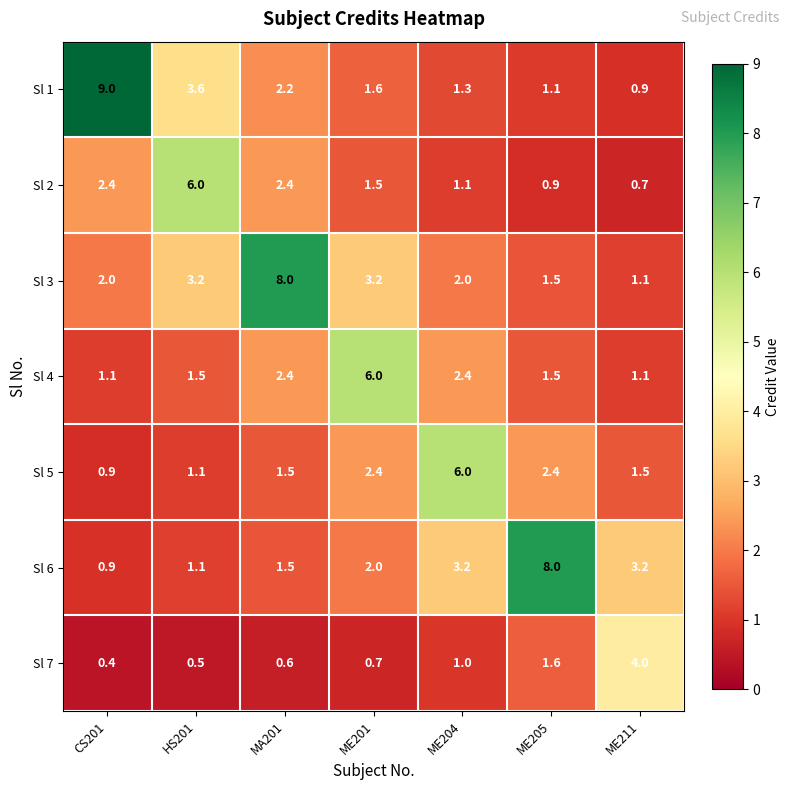

Is it true that Sl 1 equals 2.0 at ME205?

False